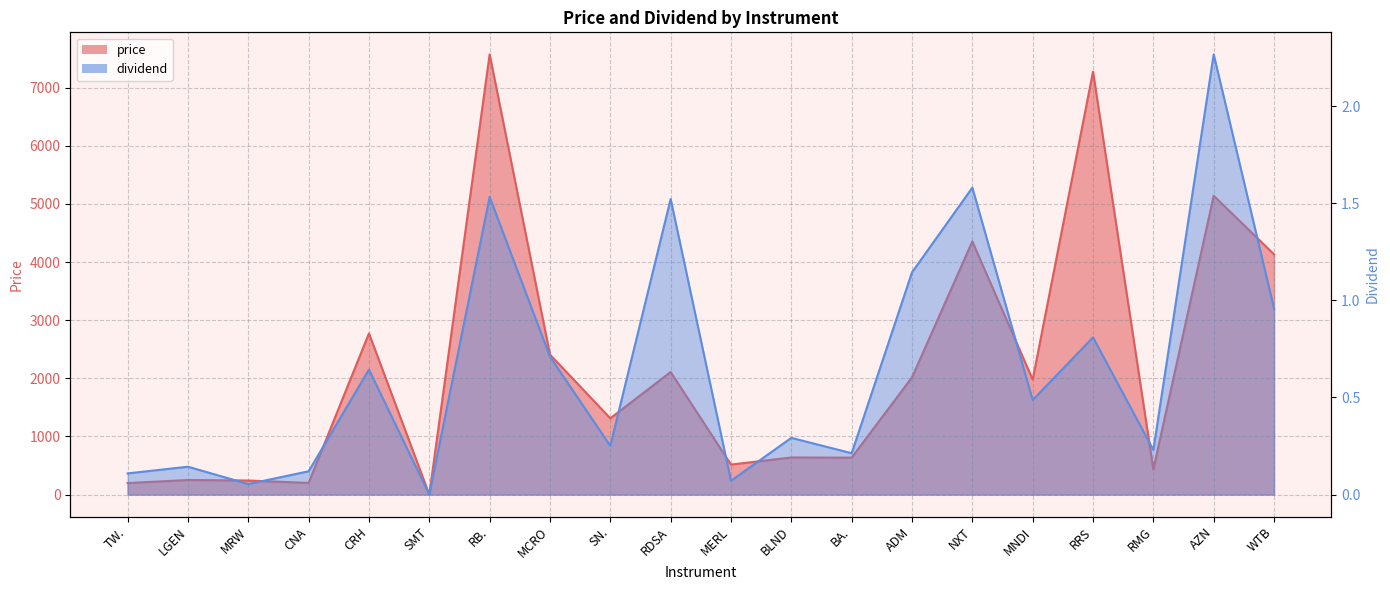

What position from the right is SN.?

12